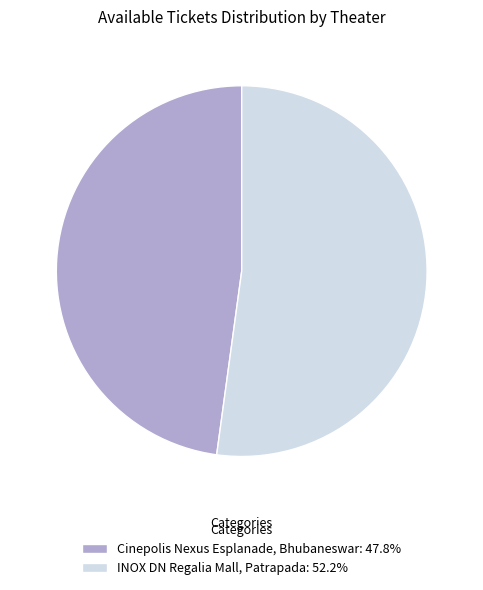

The Cinepolis Nexus Esplanade, Bhubaneswar slice represents 48% of the pie. True or false?

True